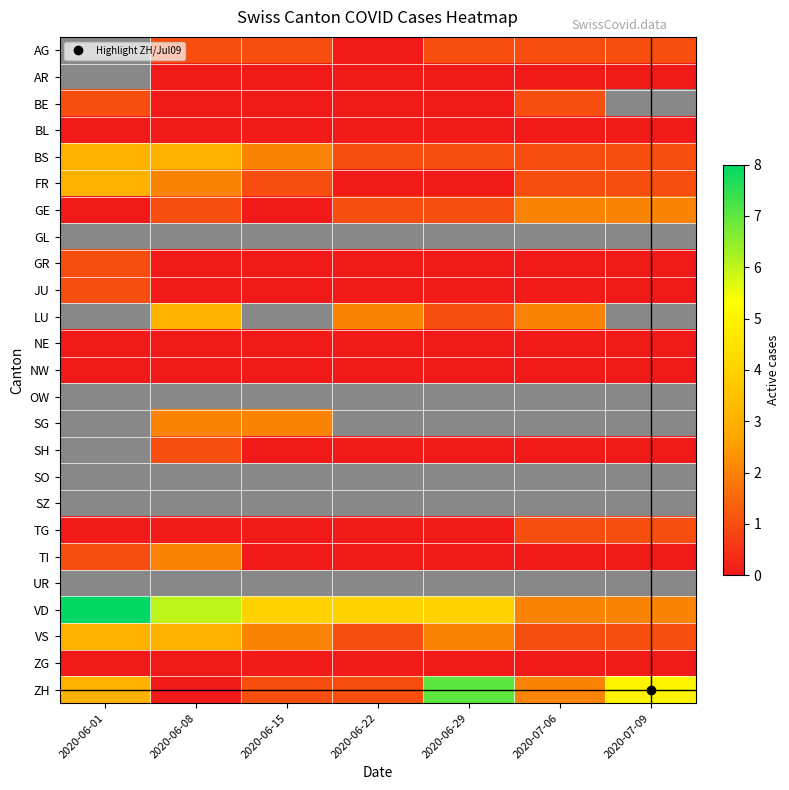

Is it true that GE equals 1.0 at 2020-06-22?

True